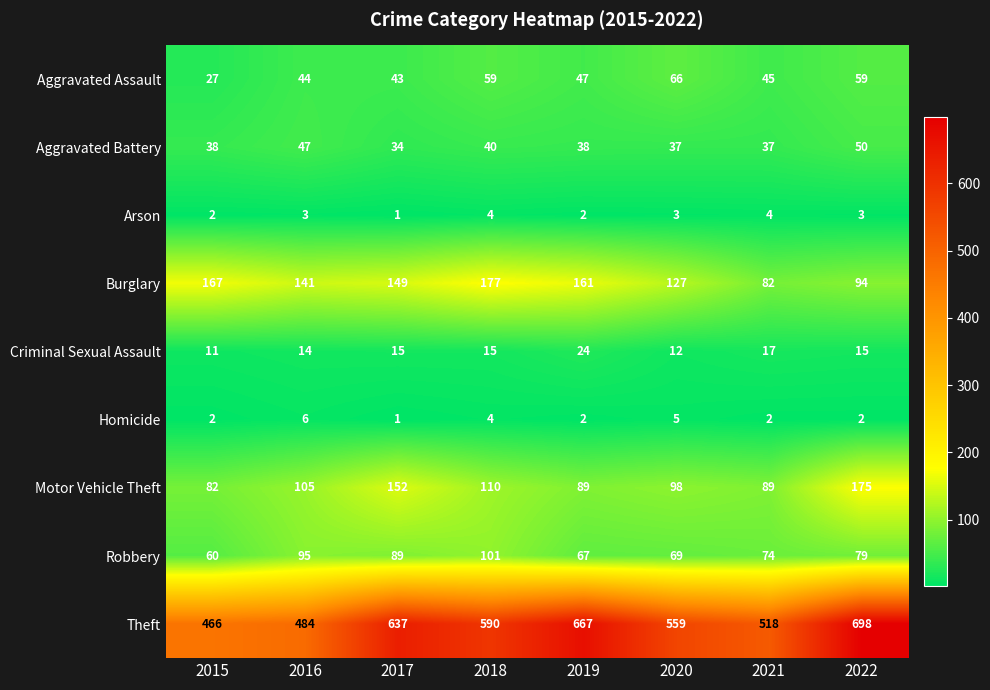

What is the sum of the Burglary values at 2022 and 2021?

176